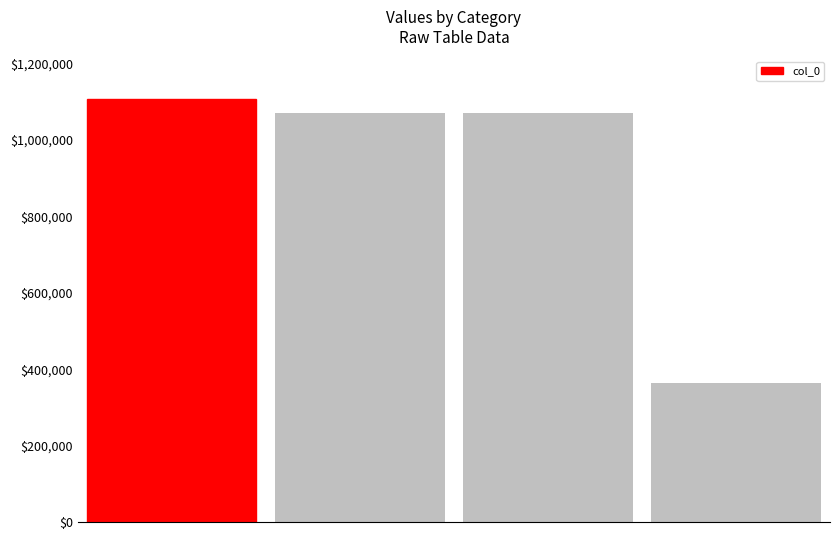

What is the maximum value shown in the chart?

1108123